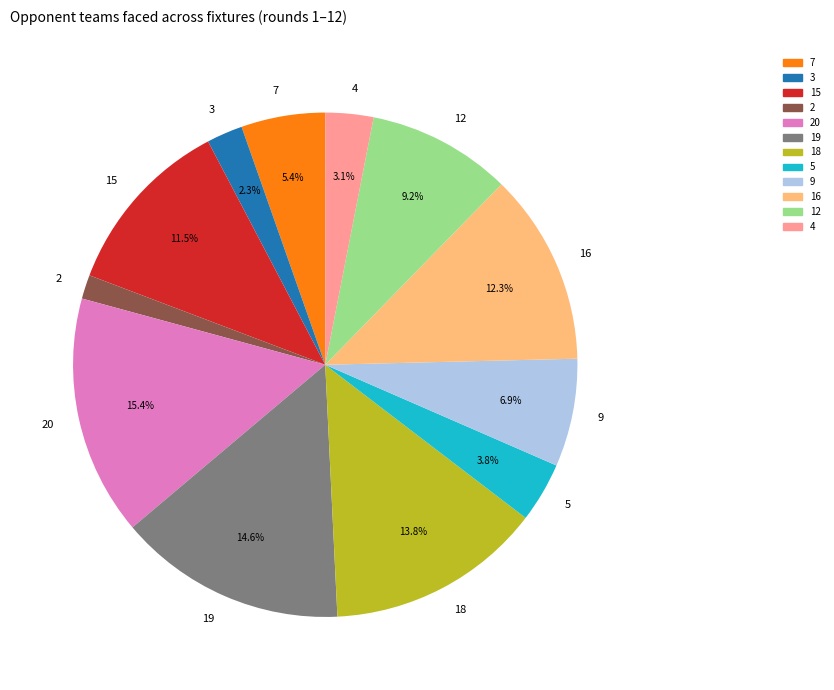

Which category has the smallest portion of the pie?

2